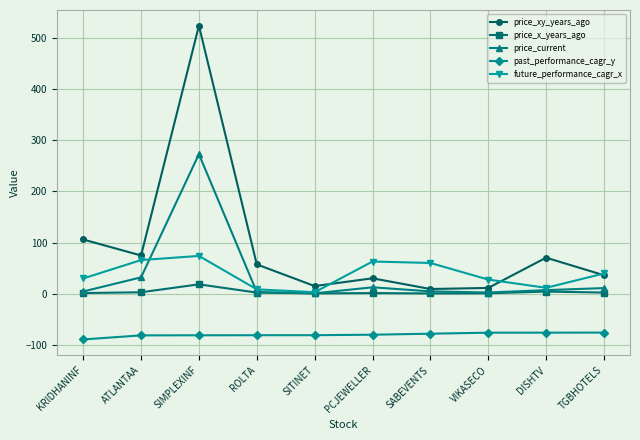

Which label corresponds to the smallest value in the chart?

KRIDHANINF